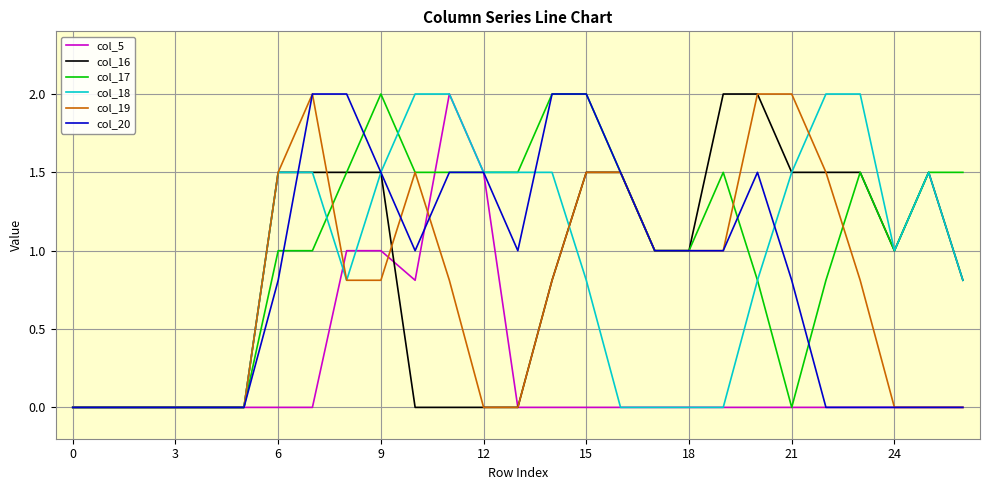

Which series has the largest total across all categories?

col_17